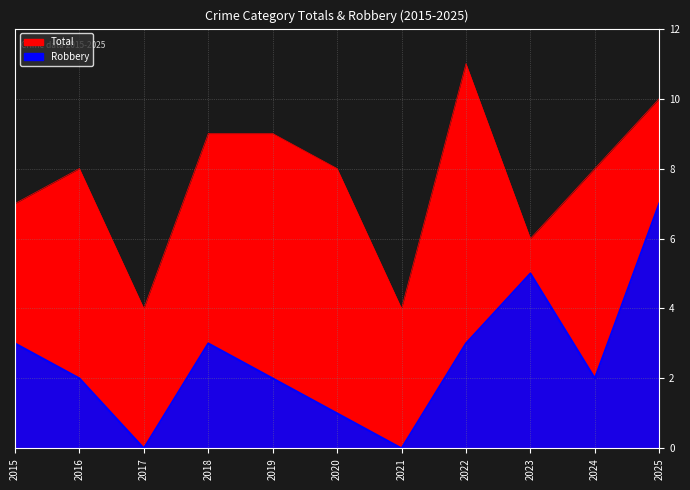

How many series are shown in this chart?

2